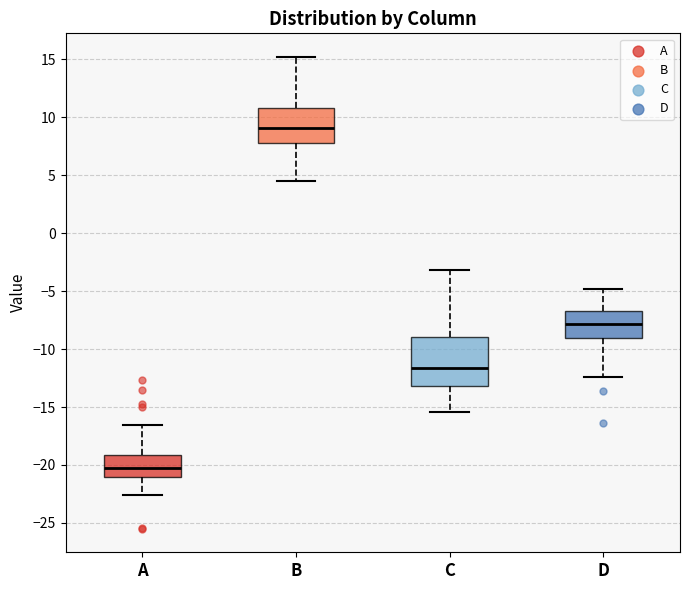

Reading left to right, read every box against the y-axis: the position of its median line, the range the box covers, and the ends of its whiskers. The values are not printed on the chart, so give them approximately, as read against the axis.

A: median -20.0, box -21.0 to -19.0, whiskers -22.5 to -16.5
B: median 9.0, box 8.0 to 11.0, whiskers 4.5 to 15.0
C: median -11.5, box -13.0 to -9.0, whiskers -15.5 to -3.0
D: median -8.0, box -9.0 to -6.5, whiskers -12.5 to -5.0